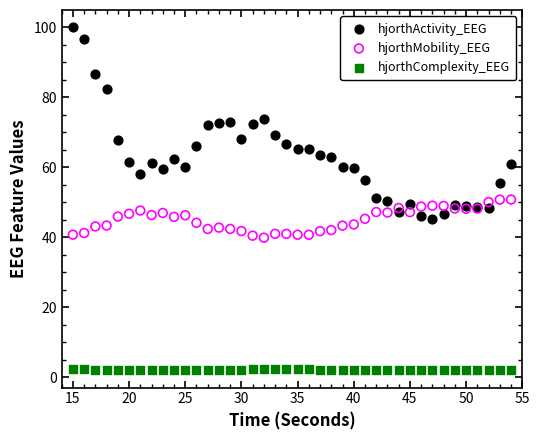

Which series has the widest spread of Y values?

hjorthActivity_EEG